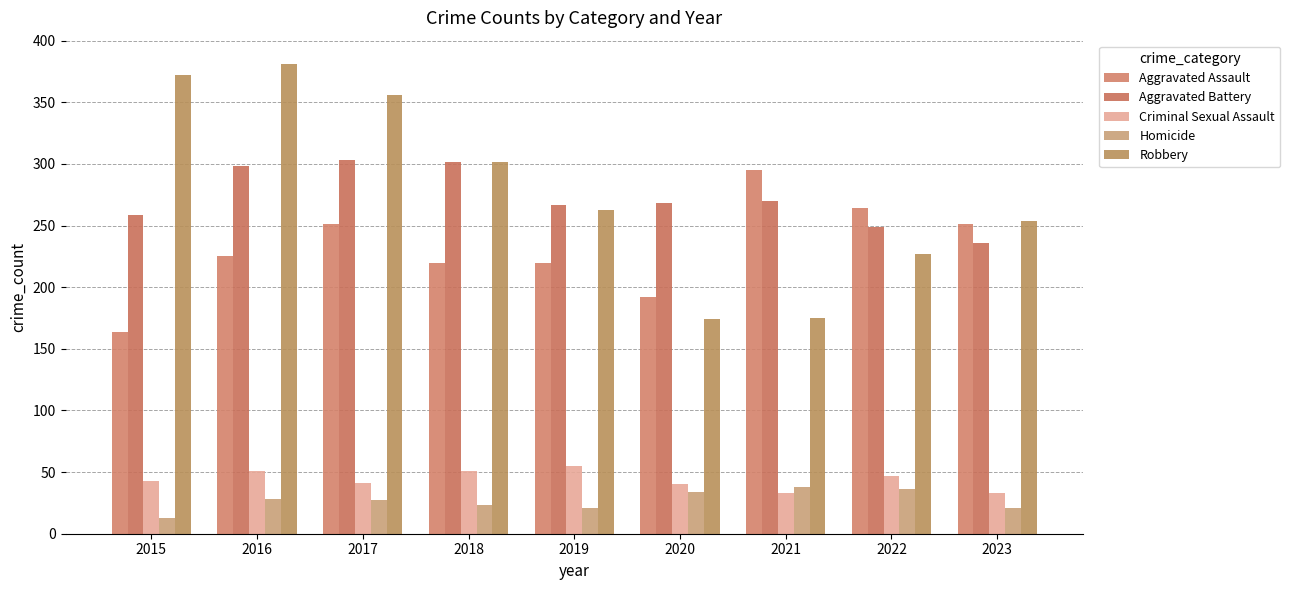

What is the total value across all series at 2017?

978